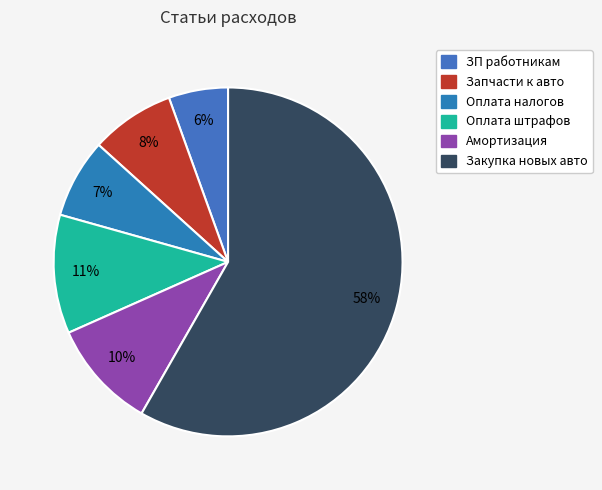

Which slice is the largest?

Закупка новых авто